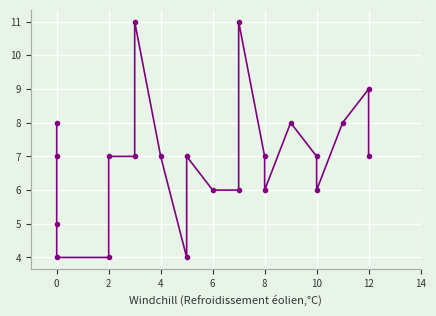

Is this an area chart (filled region under the line)?

No